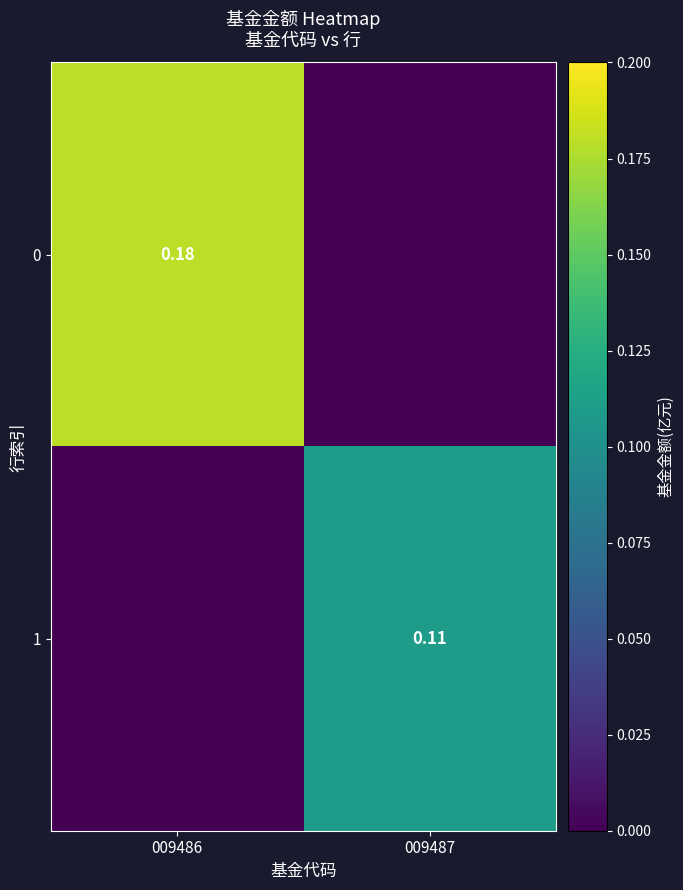

List the series in order of their overall mean, lowest first.

1, 0